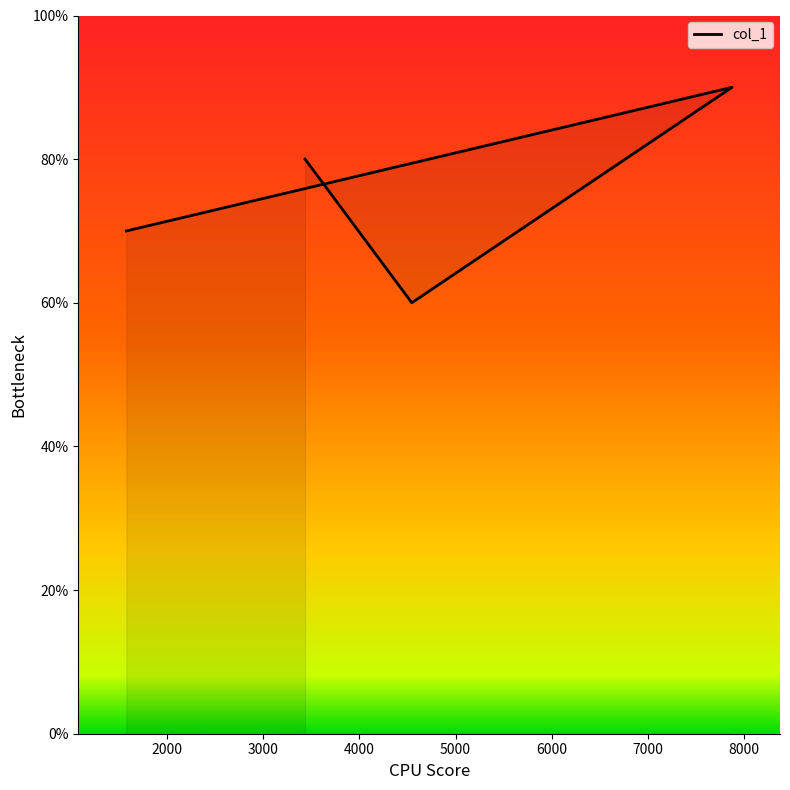

How many points are higher than both their immediate neighbors (excluding endpoints)?

1